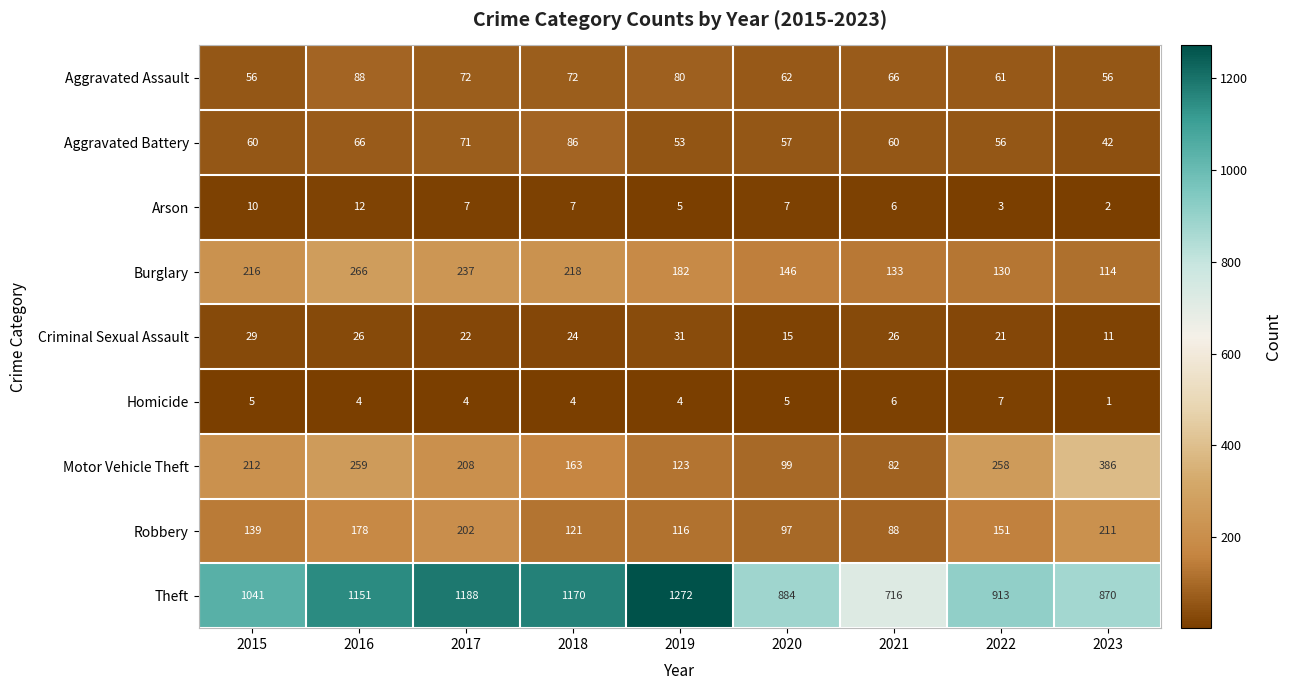

The Criminal Sexual Assault series shows 26 at 2021. True or false?

True